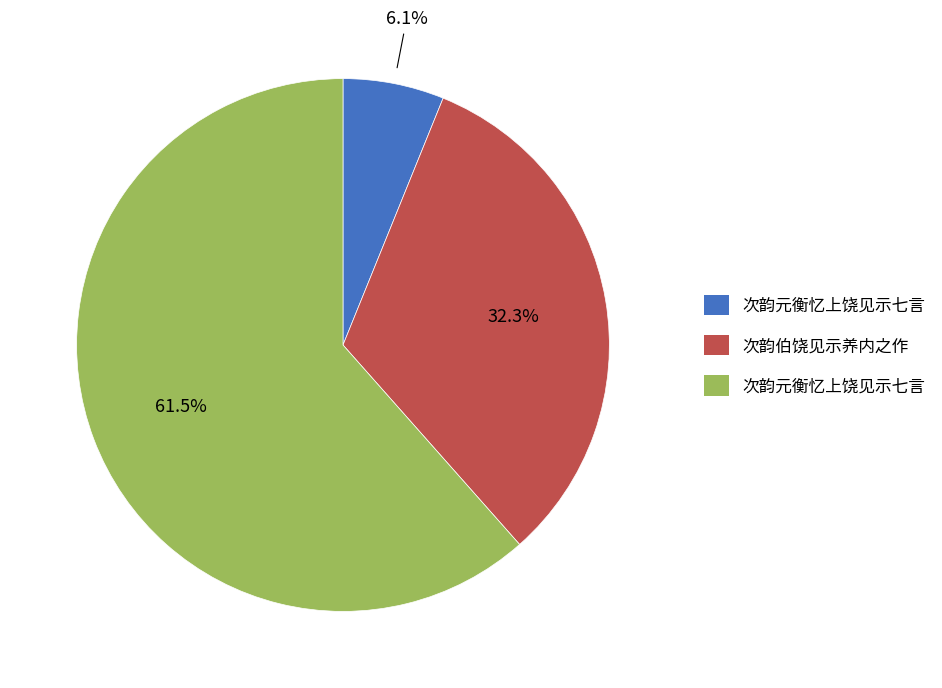

To the nearest percent, what is the average slice percentage?

33%